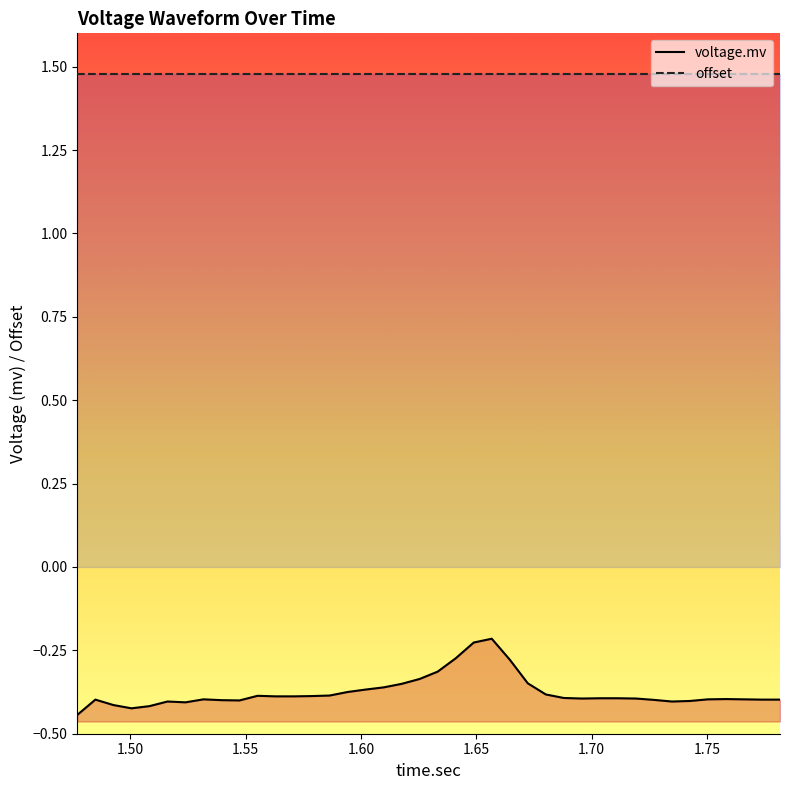

Count the number of categories in the chart.

40